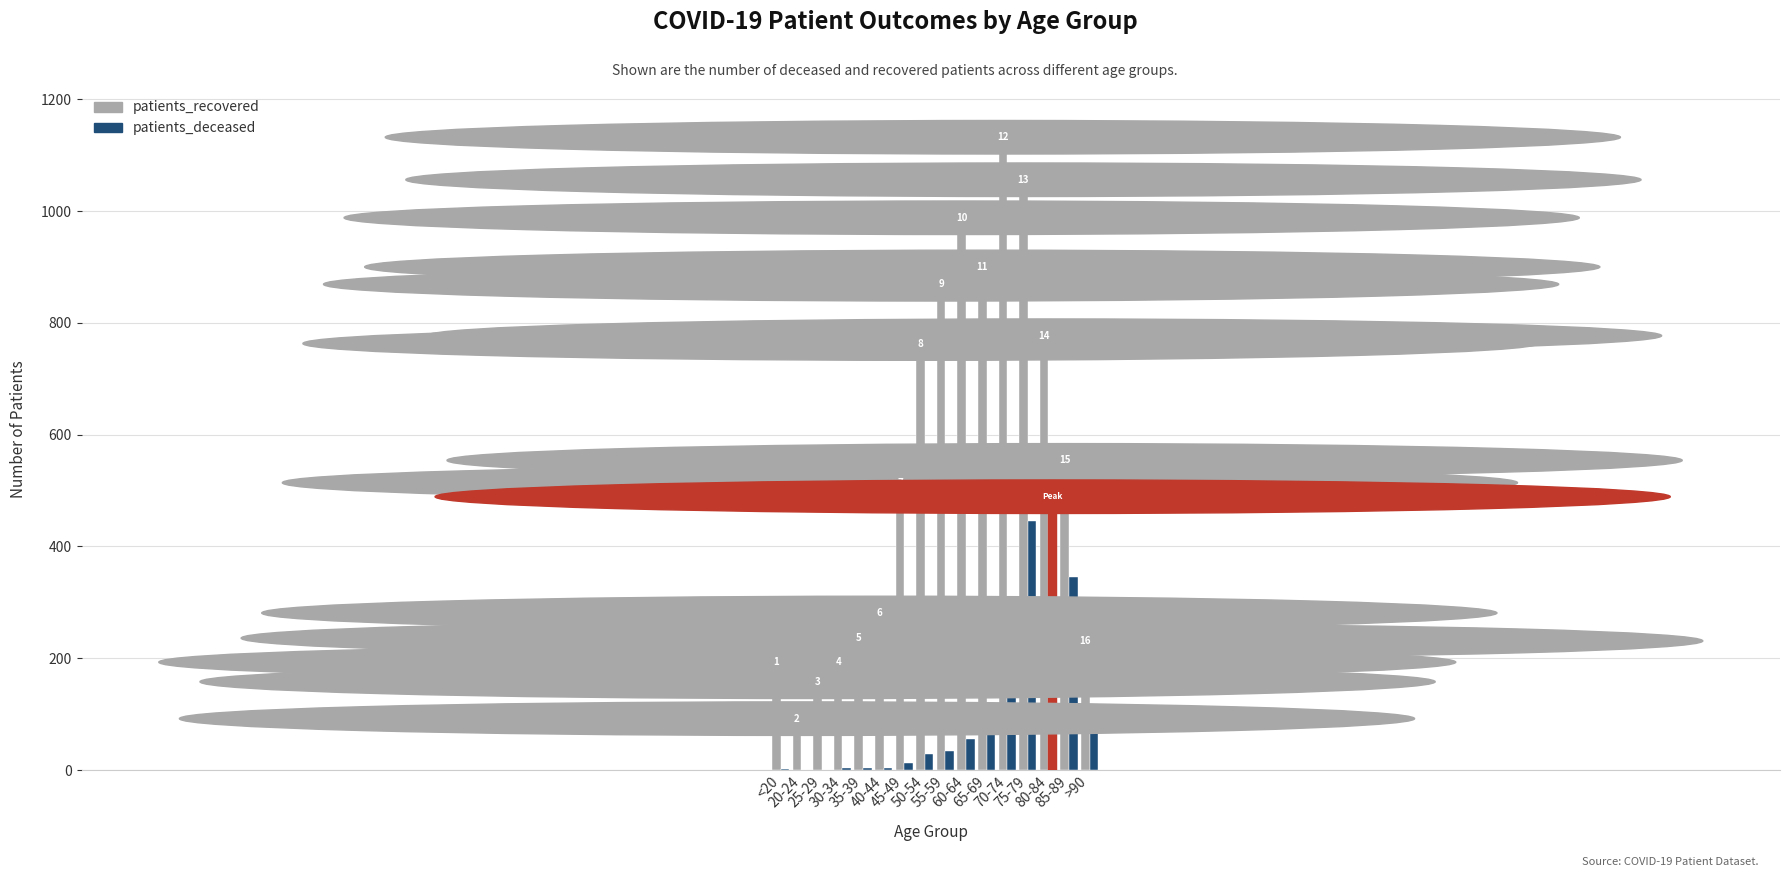

Are the bars horizontal?

No